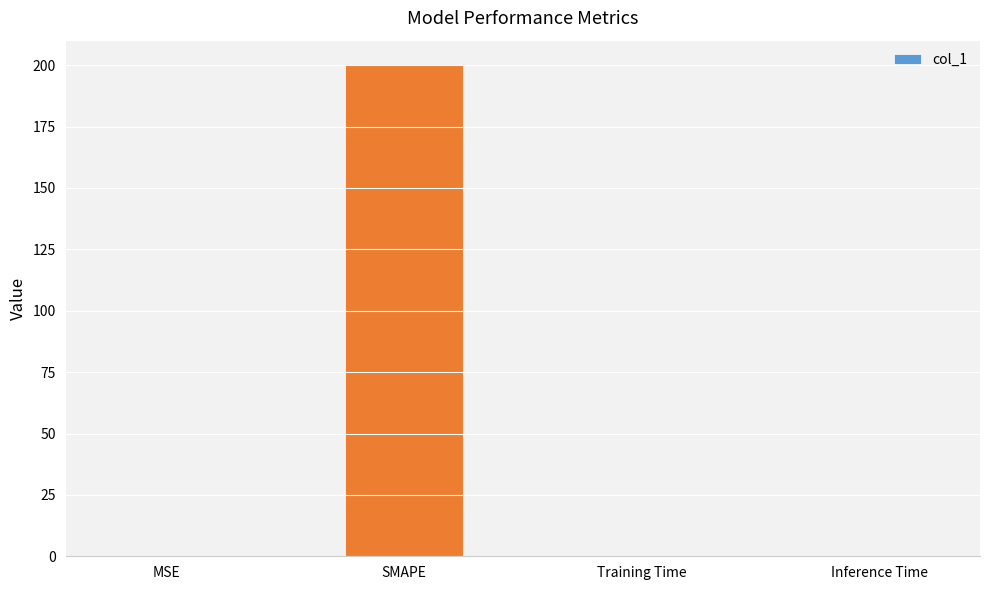

Are the bars horizontal?

No